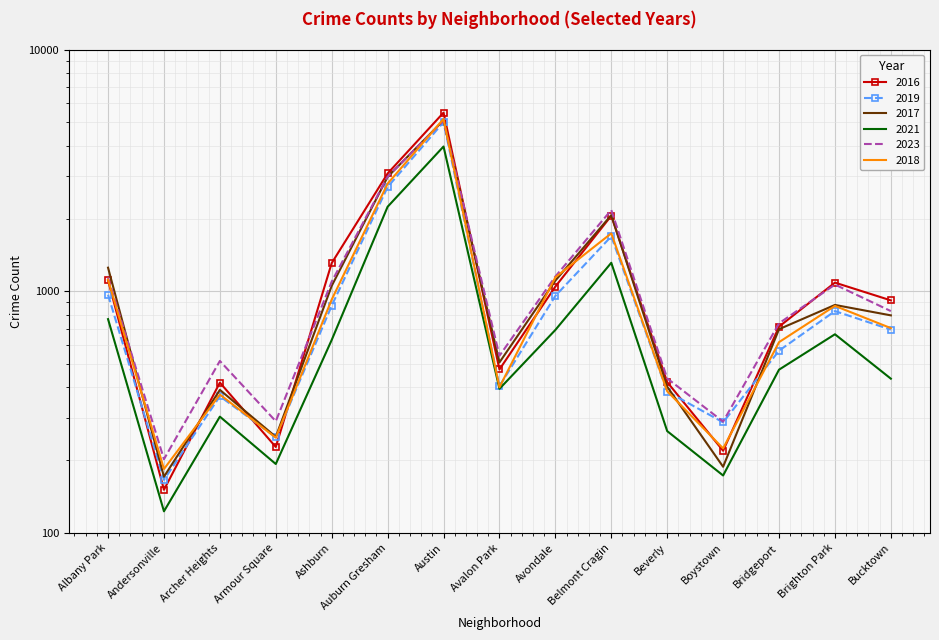

True or false: 2021 has a value of 1064 at Austin.

False